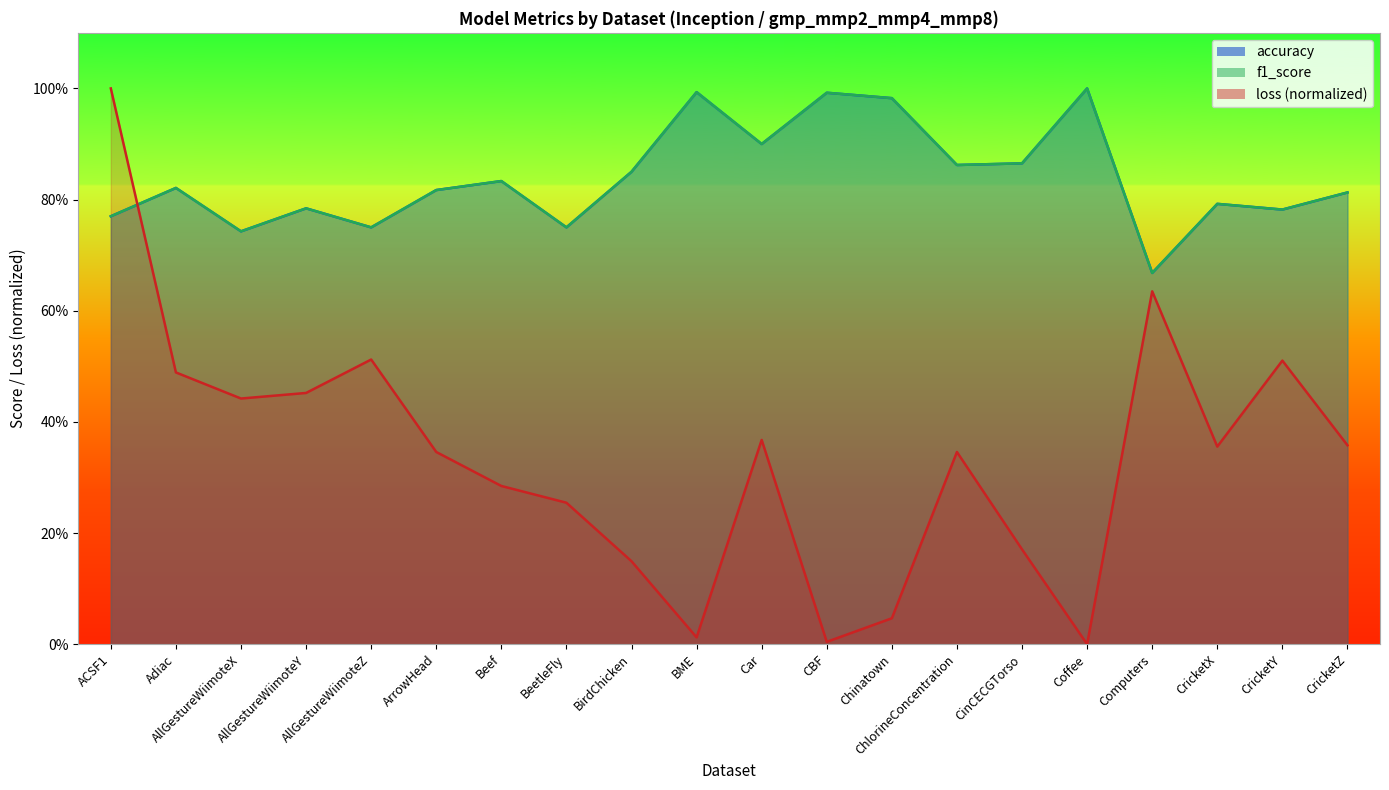

Reading left to right, transcribe all the data shown in this chart.

accuracy: 0.8	0.8	0.7	0.8	0.8	0.8	0.8	0.8	0.9	1.0	0.9	1.0	1.0	0.9	0.9	1.0	0.7	0.8	0.8	0.8
f1_score: 0.8	0.8	0.7	0.8	0.7	0.8	0.8	0.7	0.8	1.0	0.9	1.0	1.0	0.9	0.9	1.0	0.7	0.8	0.8	0.8
loss: 1.0	0.5	0.4	0.5	0.5	0.3	0.3	0.3	0.1	0.0	0.4	0.0	0.0	0.3	0.2	0.0	0.6	0.4	0.5	0.4